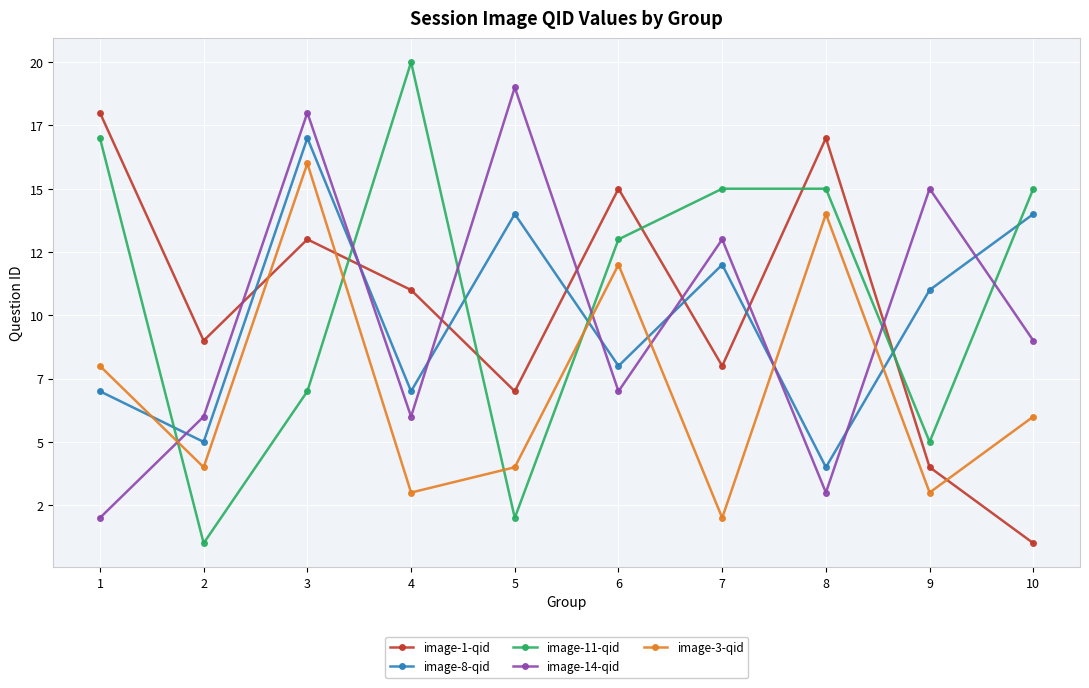

What is the average value of the image-3-qid series?

7